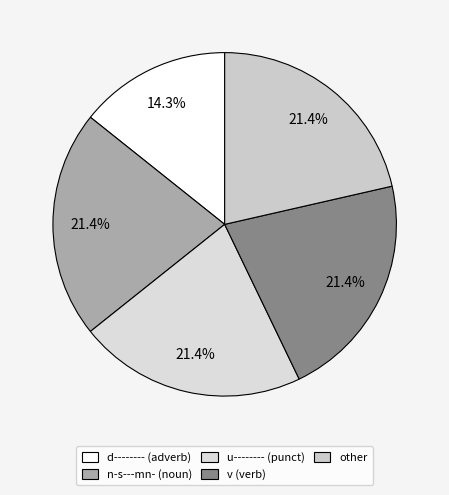

Does any single category account for the majority?

No